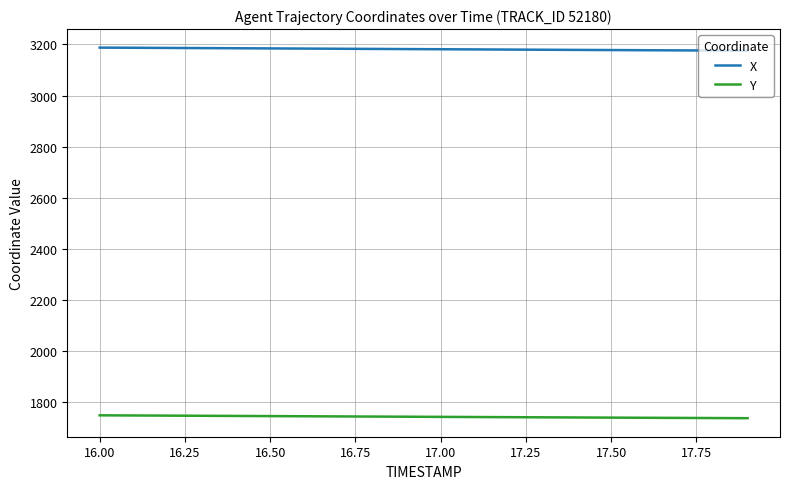

List the series in order of their overall mean, lowest first.

Y, X